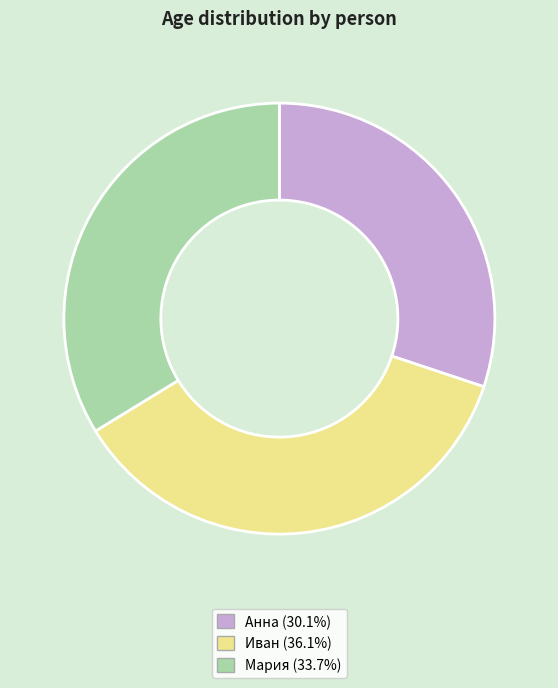

Do Мария and Анна together represent more than half of the pie?

Yes